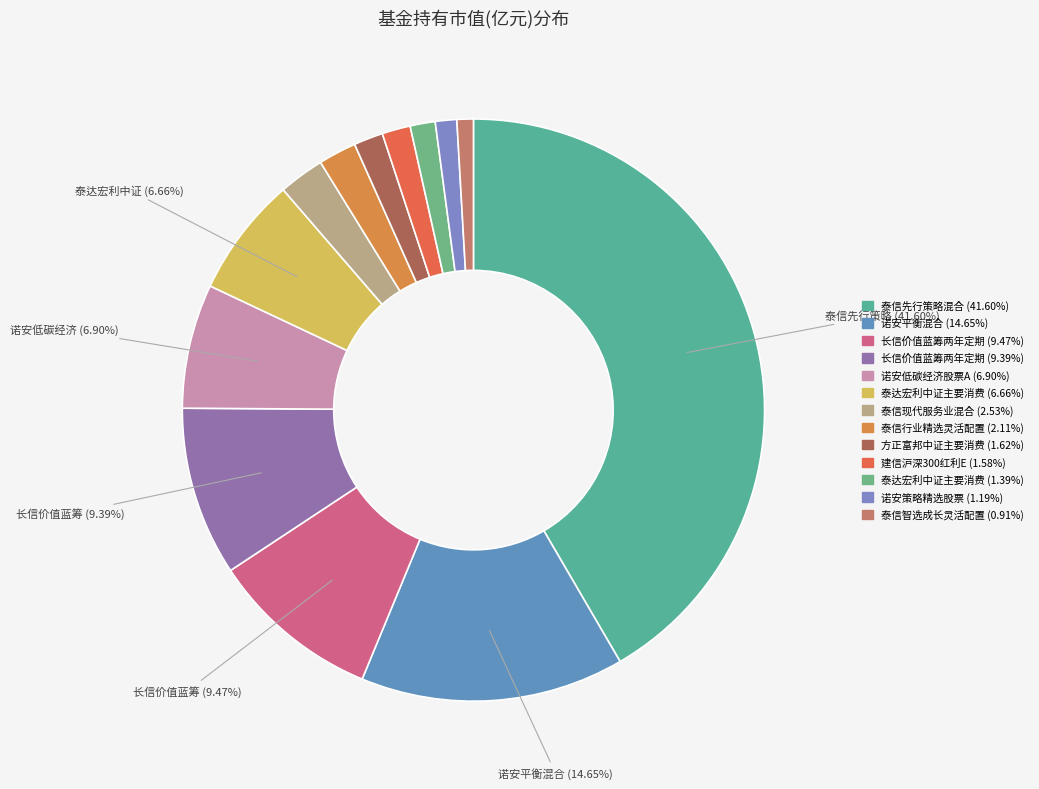

How many segments does this pie chart have?

13